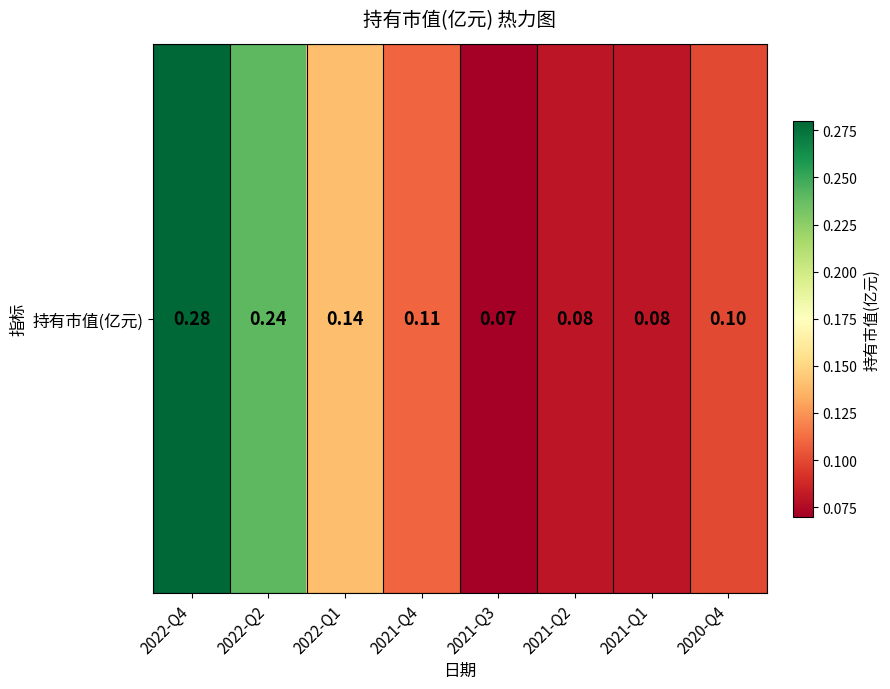

Reading left to right, what are all the values shown in this chart?

0.3	0.2	0.1	0.1	0.1	0.1	0.1	0.1